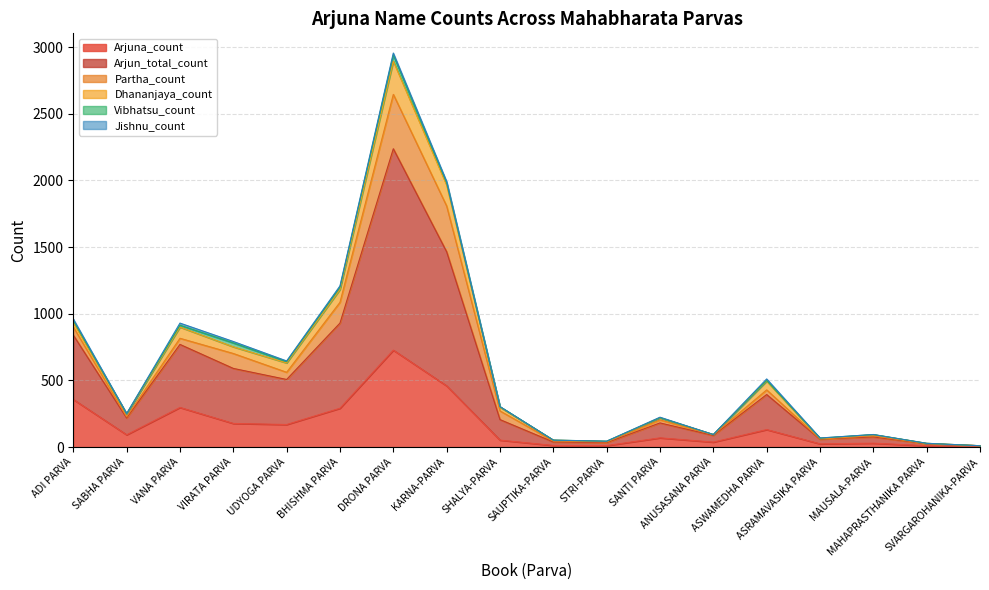

What is the average value of the Partha_count series?

74